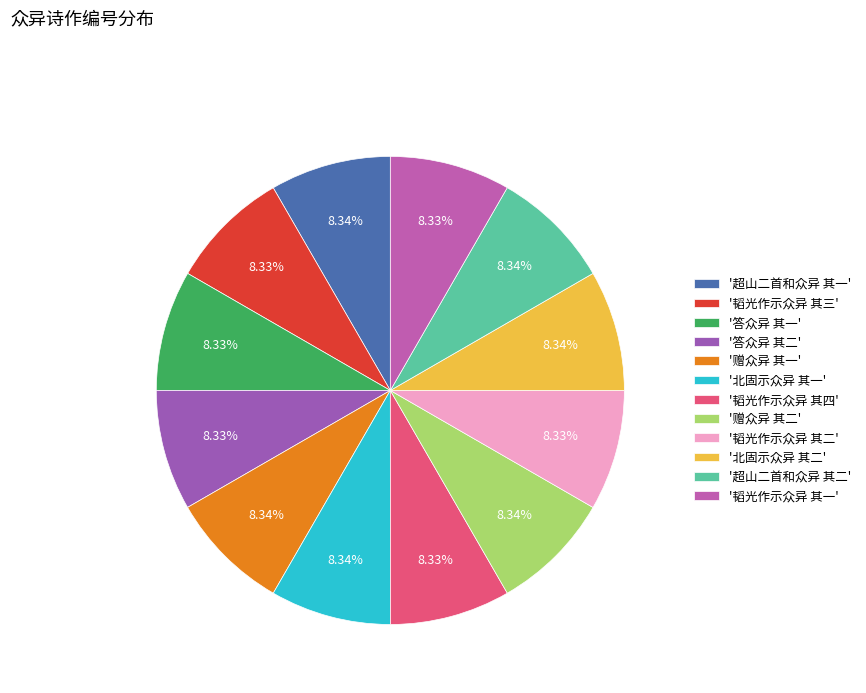

To the nearest percent, what is the average slice percentage?

8%